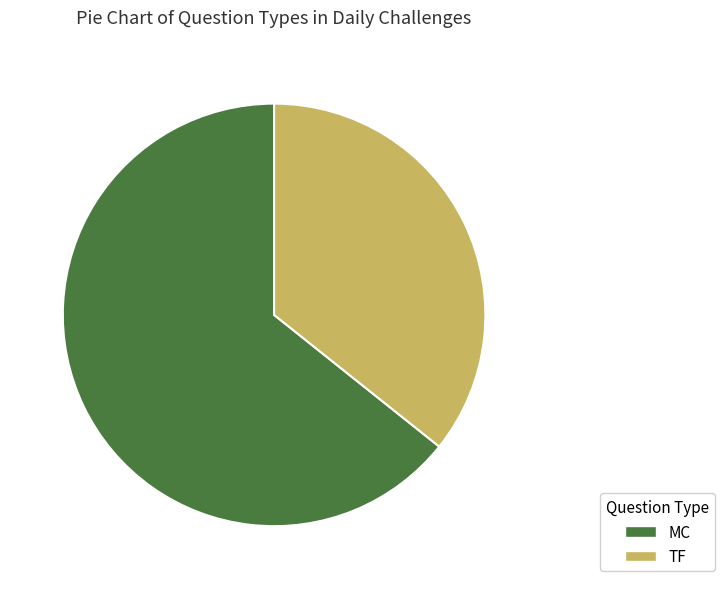

Rank the categories by value from lowest to highest.

TF, MC